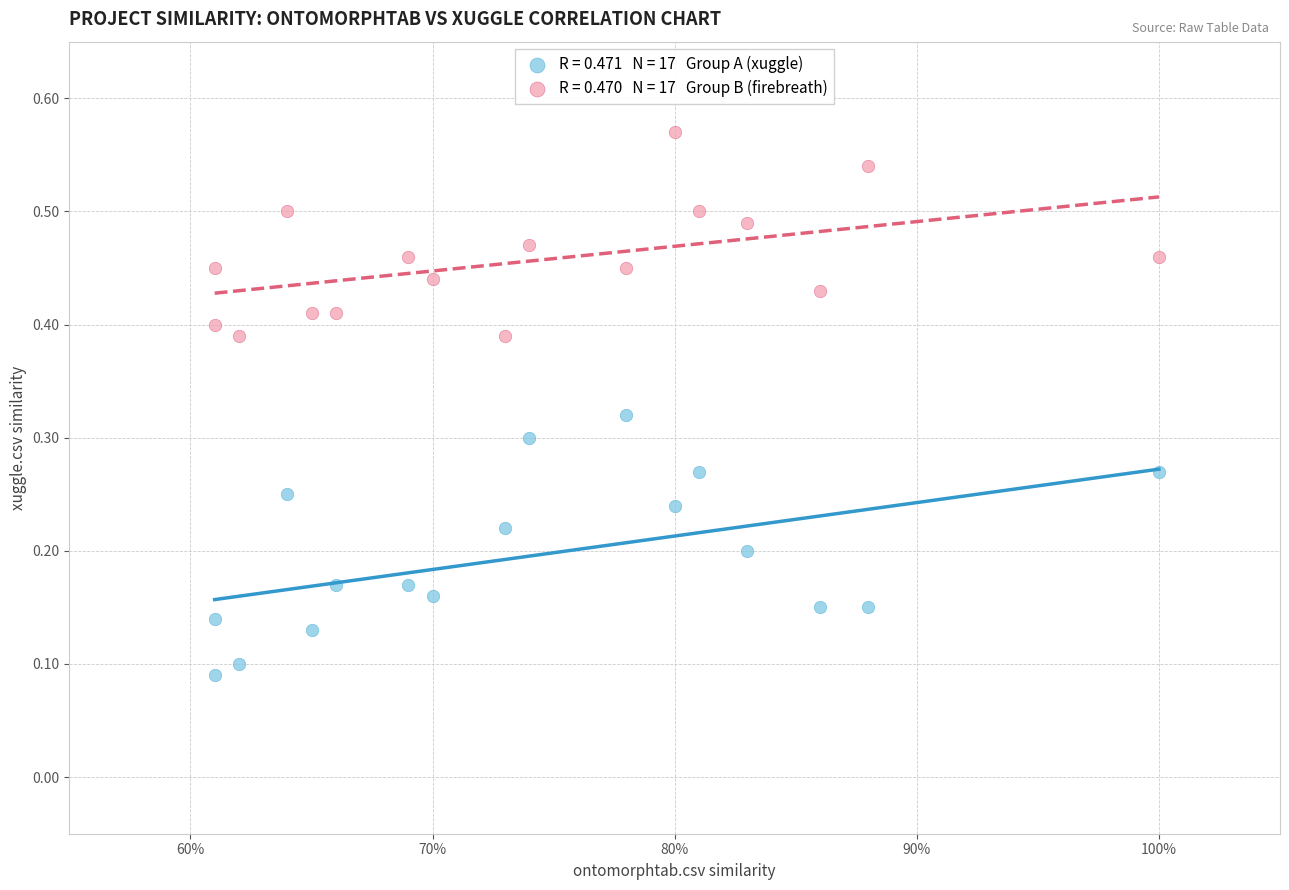

How many data points are displayed?

34